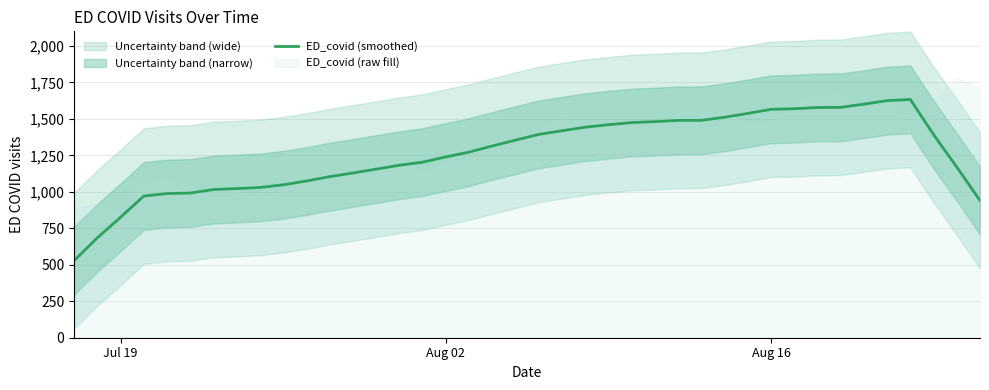

Reading left to right, what are all the values shown in this chart?

528.7	684.7	825.9	971.1	988.1	991.7	1015.9	1022.3	1029.9	1048.3	1074.1	1103.9	1129.1	1155.4	1182.1	1203.3	1239.1	1272.0	1314.0	1354.0	1393.6	1418.4	1443.0	1459.9	1474.7	1481.0	1489.6	1490.0	1511.1	1537.3	1565.4	1569.4	1577.9	1579.0	1601.0	1625.3	1633.0	1392.6	1169.7	940.6